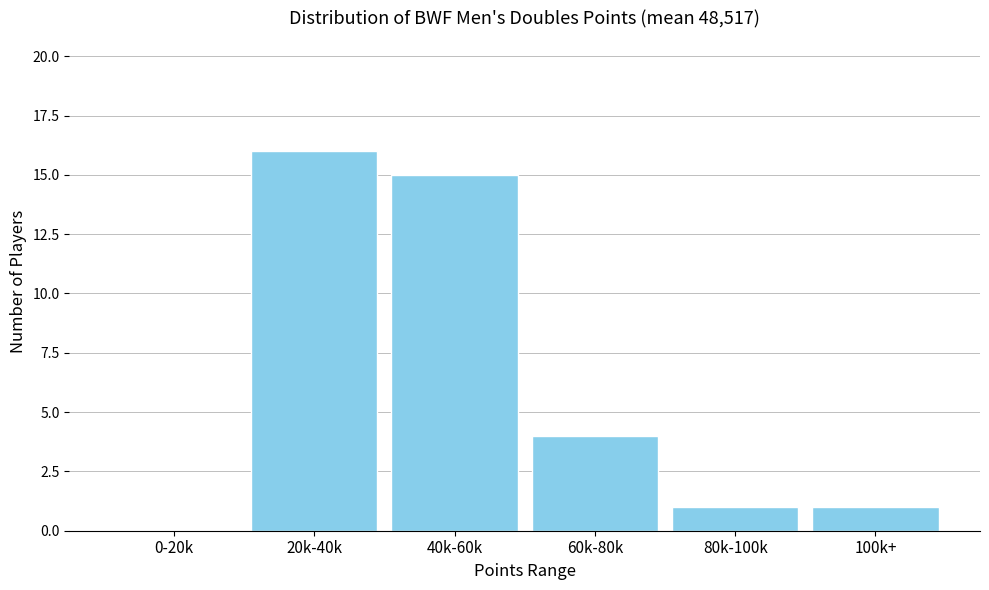

Reading left to right, what are all the values shown in this chart?

0-20k=0	20k-40k=16	40k-60k=15	60k-80k=4	80k-100k=1	100k+=1